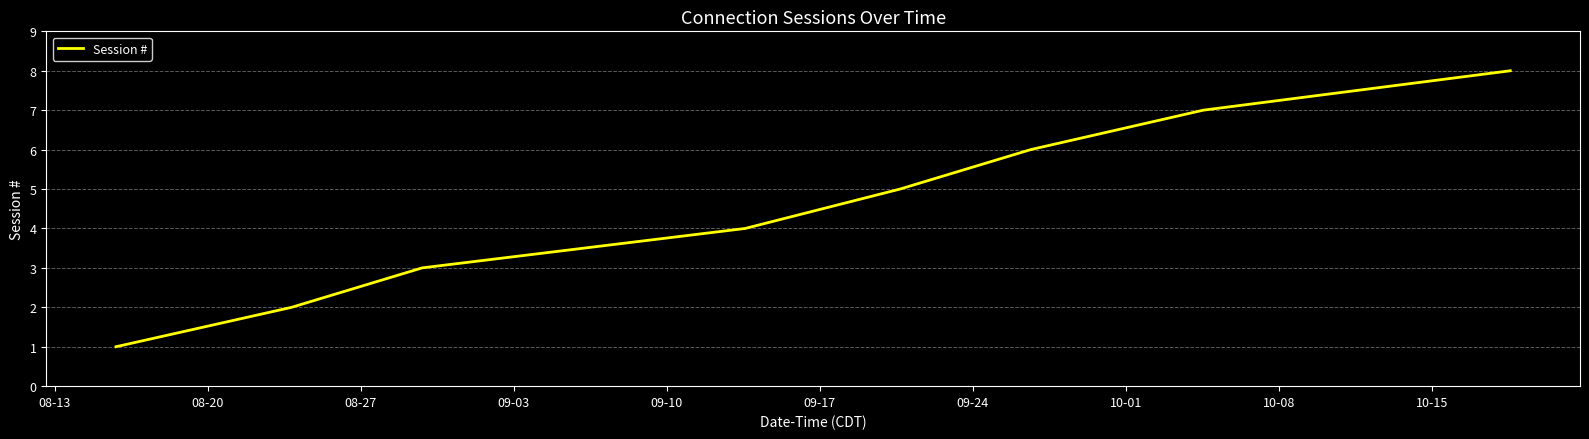

True or false: there are more than 0 points higher than both neighbors.

False